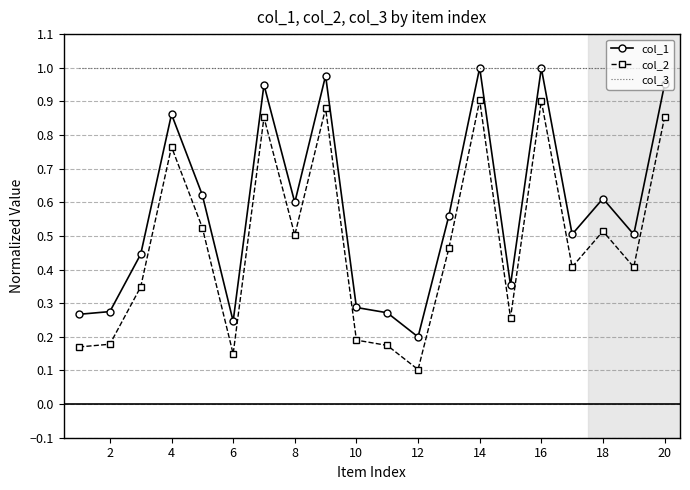

Rank the series by their average value, from highest to lowest.

col_3, col_1, col_2